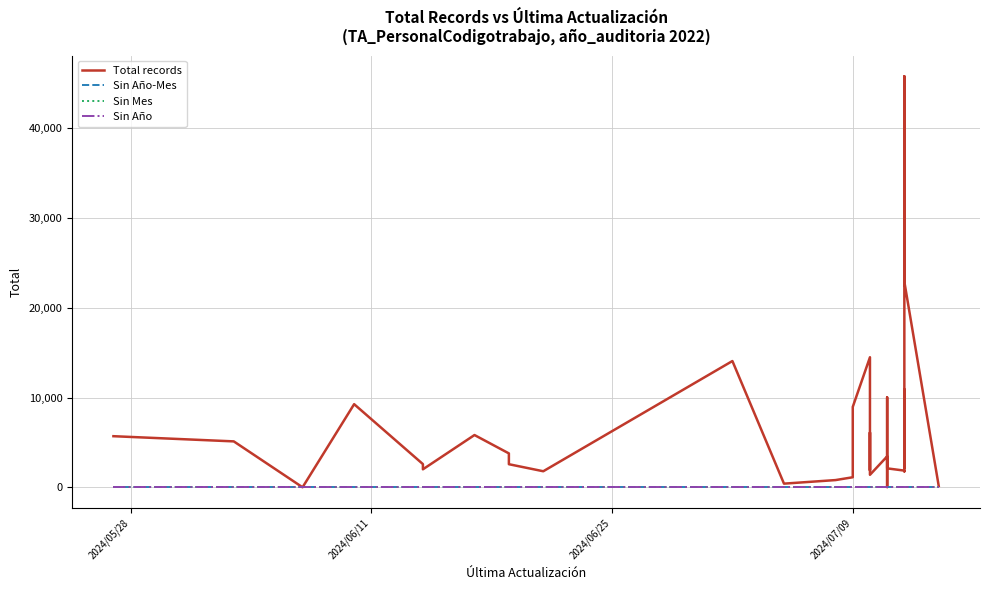

What are all the series names shown in the legend?

Total records, Sin Año-Mes, Sin Mes, Sin Año